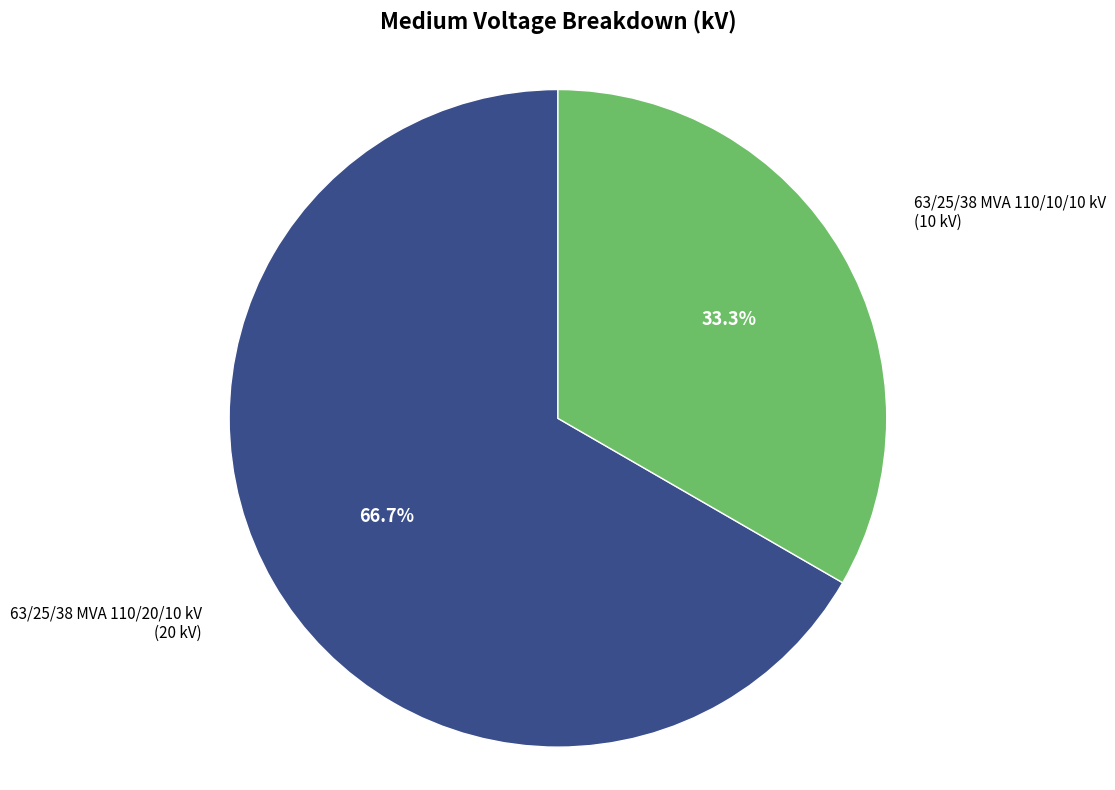

What is the smallest slice in the pie chart?

63/25/38 MVA 110/10/10 kV